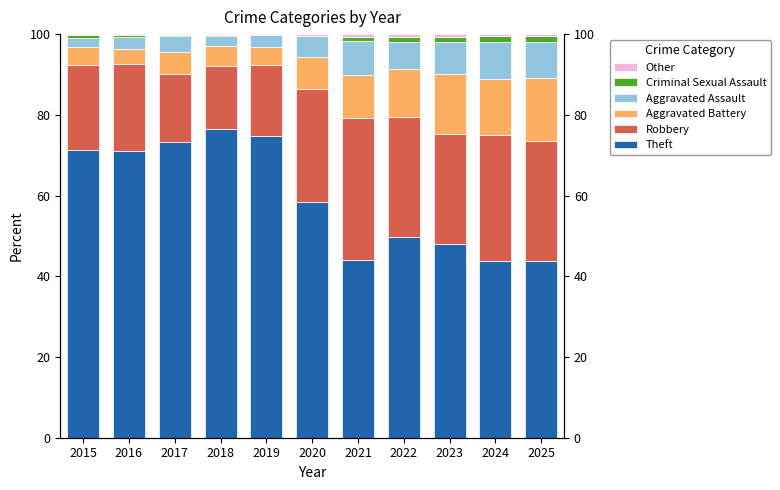

Count the number of data series in this chart.

6